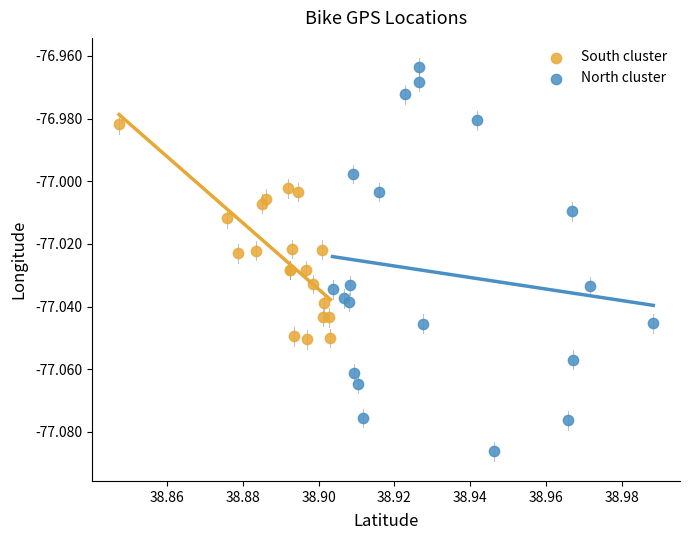

Which series contains the highest Y value?

North cluster